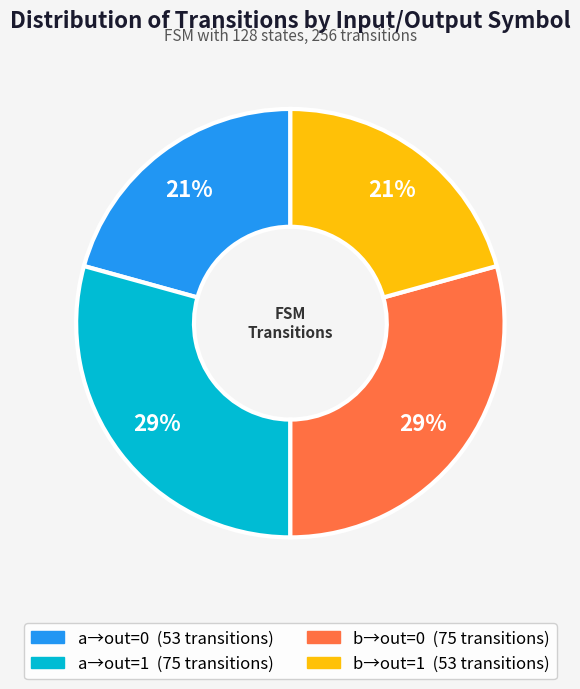

To the nearest percent, what is the average slice percentage?

25%